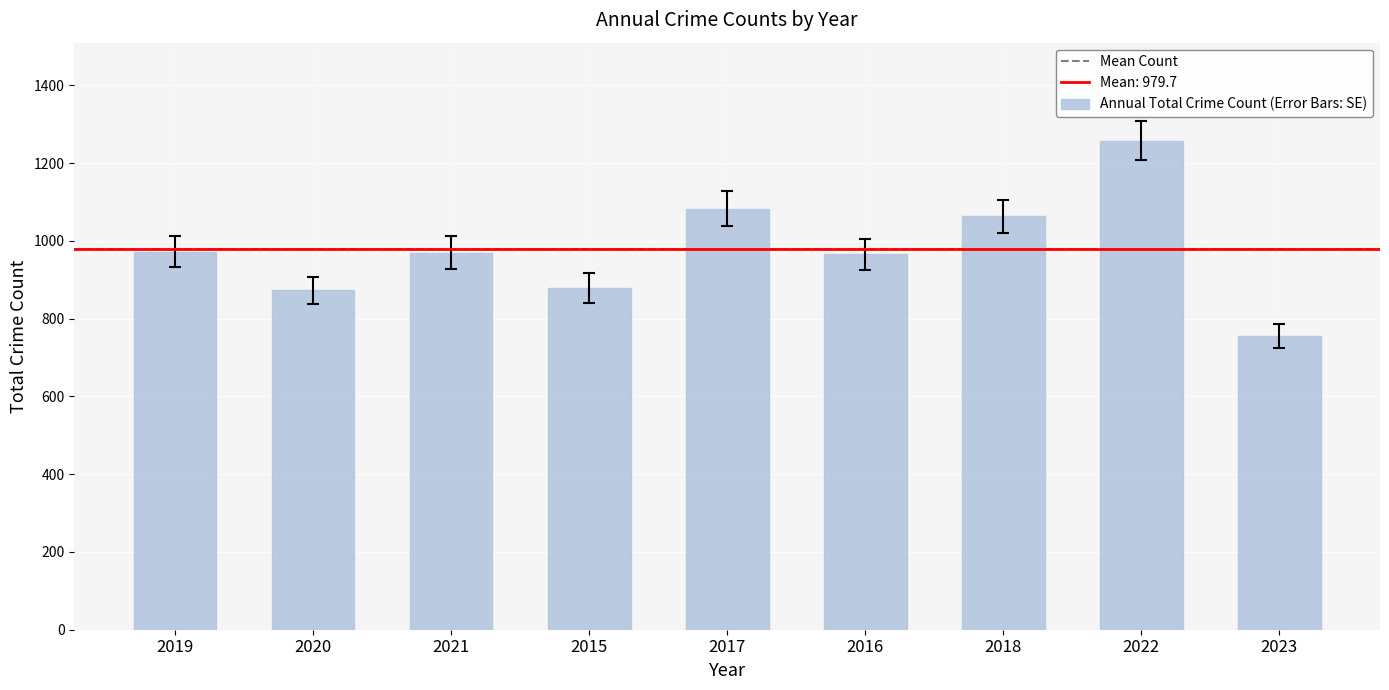

What is the greatest value displayed?

1258